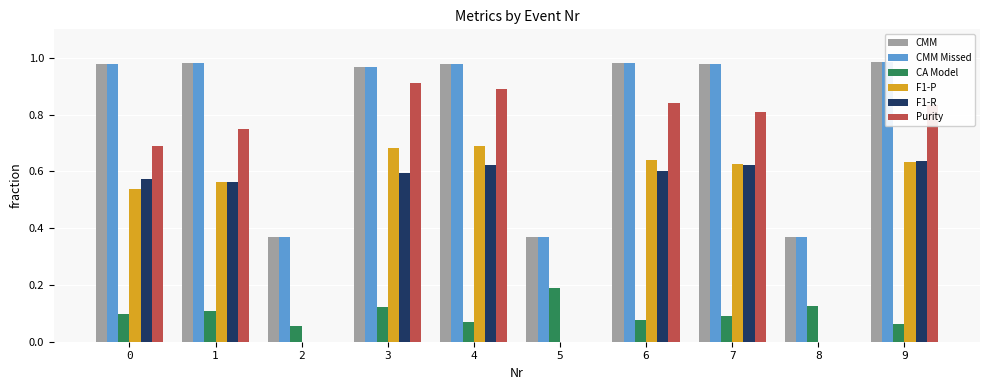

Reading left to right, what are all the values shown in this chart?

CMM: 0=1.0	1=1.0	2=0.4	3=1.0	4=1.0	5=0.4	6=1.0	7=1.0	8=0.4	9=1.0
CMM Missed: 0=1.0	1=1.0	2=0.4	3=1.0	4=1.0	5=0.4	6=1.0	7=1.0	8=0.4	9=1.0
CA Model: 0=0.1	1=0.1	2=0.1	3=0.1	4=0.1	5=0.2	6=0.1	7=0.1	8=0.1	9=0.1
F1-P: 0=0.5	1=0.6	2=0.0	3=0.7	4=0.7	5=0.0	6=0.6	7=0.6	8=0.0	9=0.6
F1-R: 0=0.6	1=0.6	2=0.0	3=0.6	4=0.6	5=0.0	6=0.6	7=0.6	8=0.0	9=0.6
Purity: 0=0.7	1=0.7	2=0.0	3=0.9	4=0.9	5=0.0	6=0.8	7=0.8	8=0.0	9=0.8